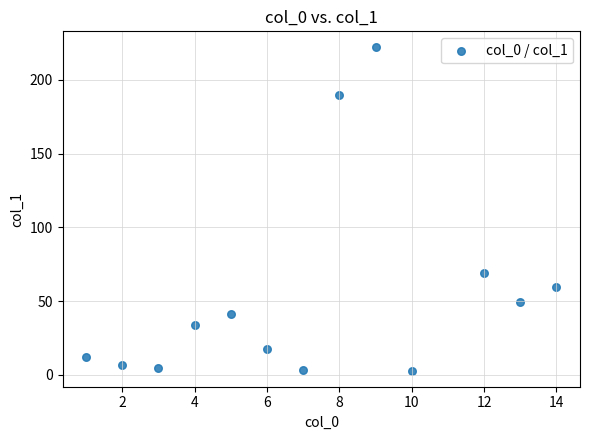

What Y value in the scatter plot is closest to 112?

69.2